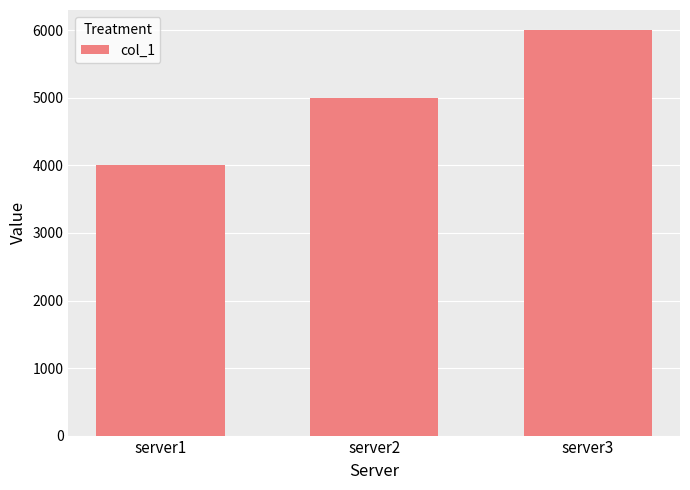

What is the smallest value displayed?

4002